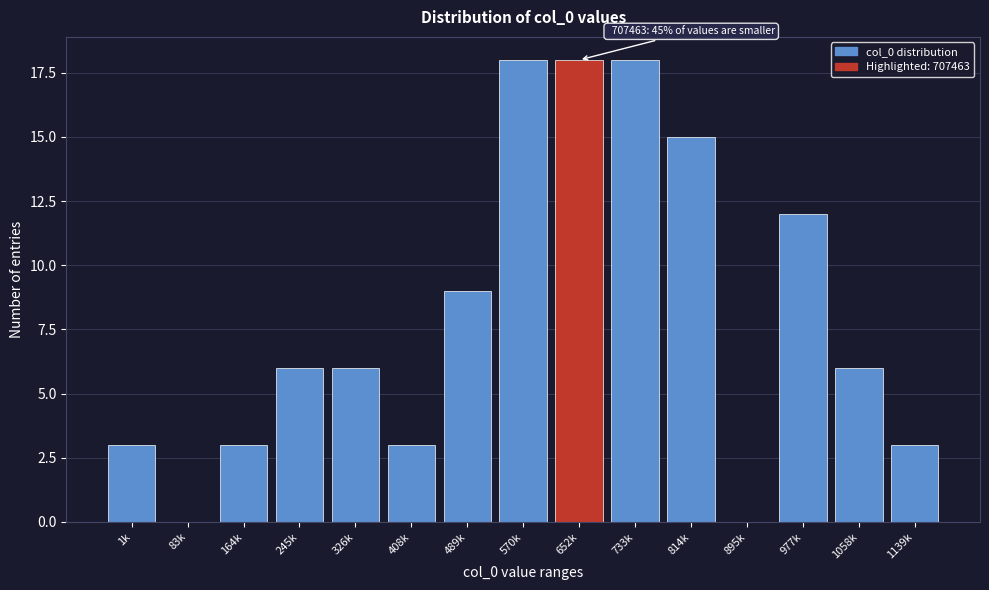

Reading left to right, what are all the values shown in this chart?

1k=3	83k=0	164k=3	245k=6	326k=6	408k=3	489k=9	570k=18	652k=18	733k=18	814k=15	895k=0	977k=12	1058k=6	1139k=3